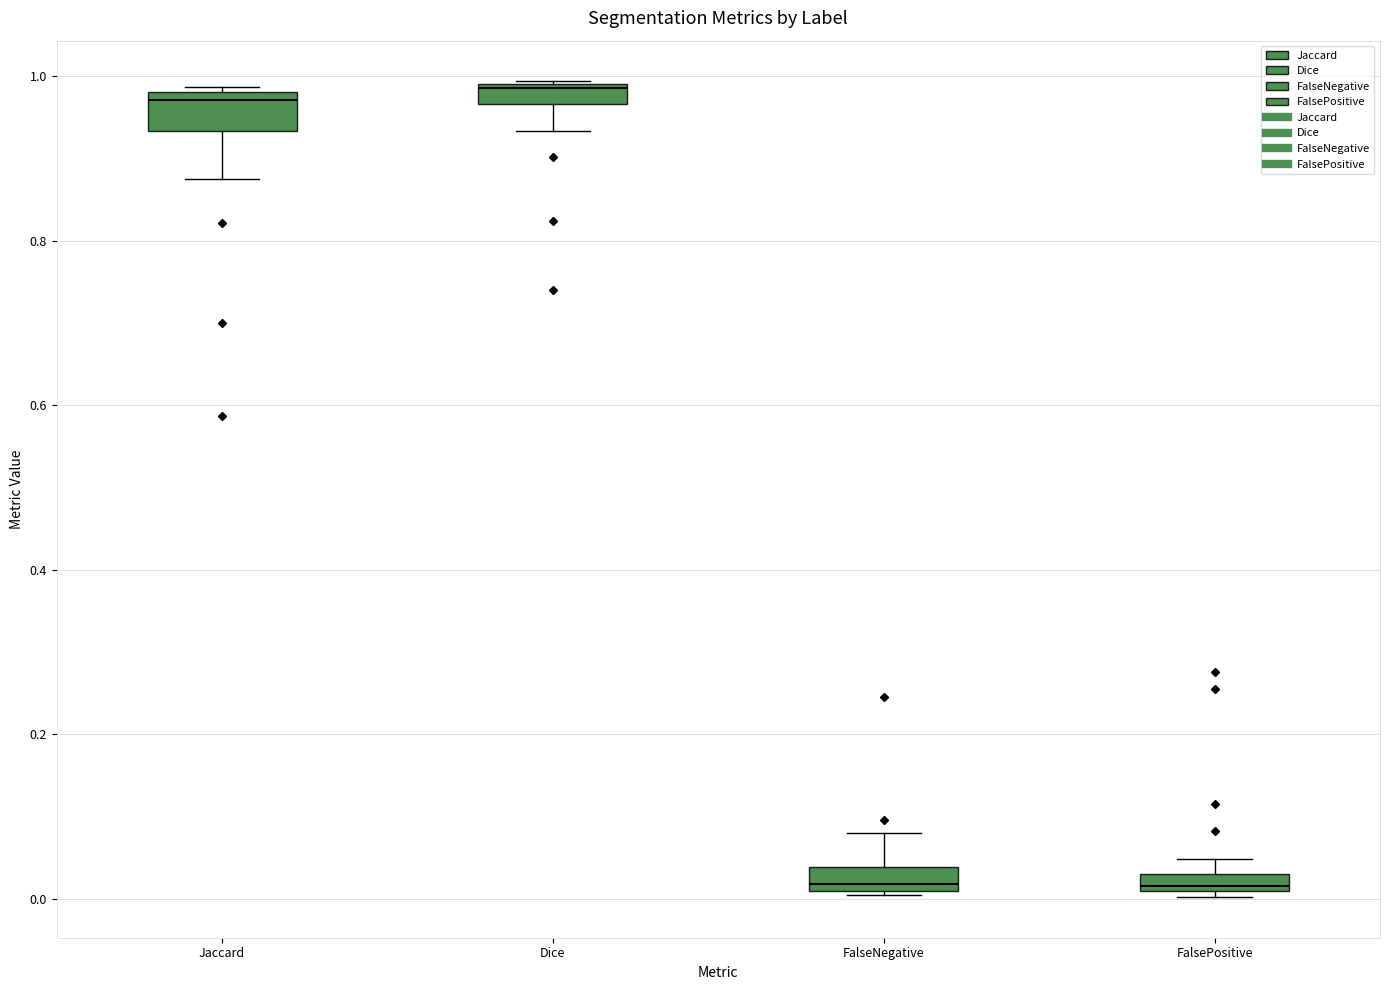

Where is the lower edge of the box for FalsePositive on the y-axis? The values are not printed on the chart, so give them approximately, as read against the axis.

0.00